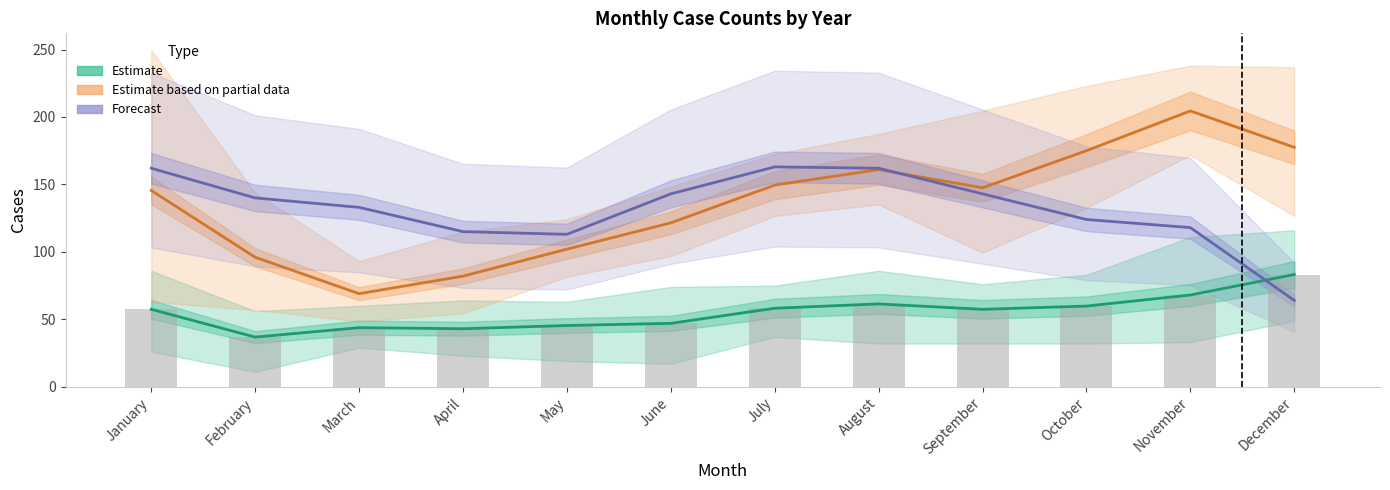

True or false: Estimate based on partial data has a value of 296.9 at December.

False